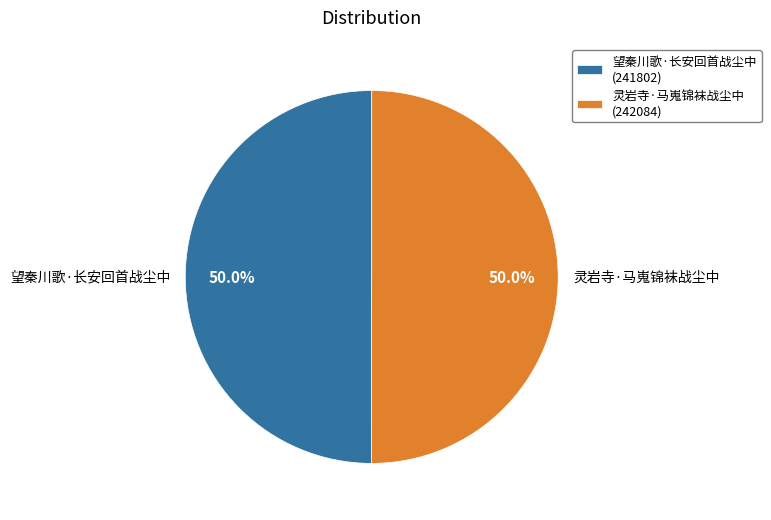

The 望秦川歌·长安回首战尘中 slice represents 50% of the pie. True or false?

True